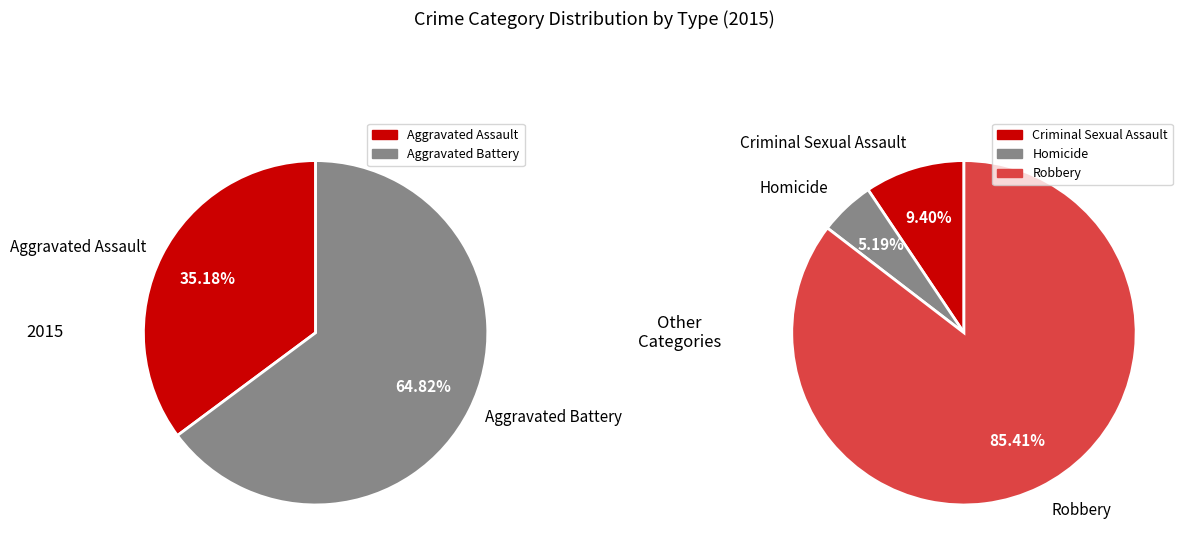

Count the number of slices in the pie.

5